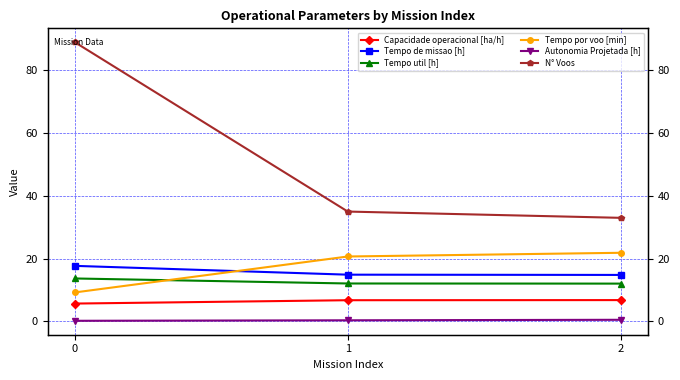

What is the value of the Tempo util [h] point at the 2nd from the left?

12.1